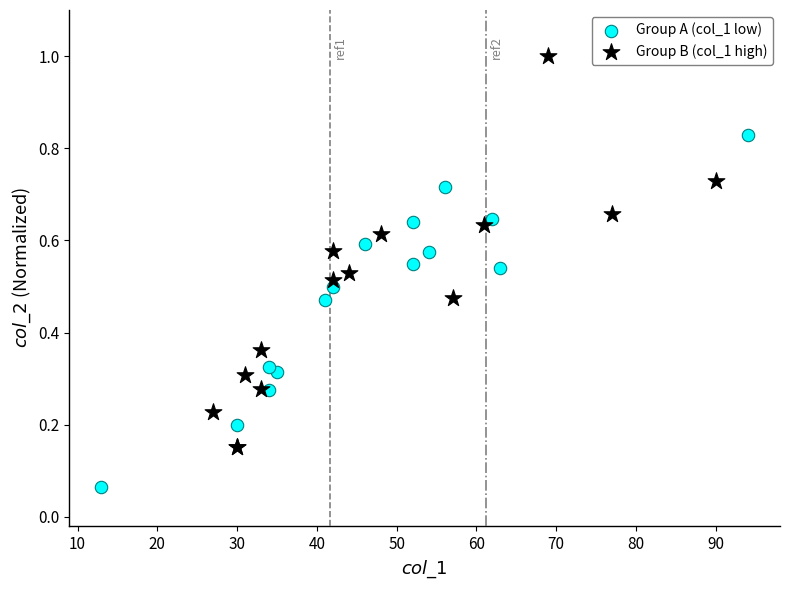

Which series has the largest Y range (max minus min)?

Group B (col_1 high)